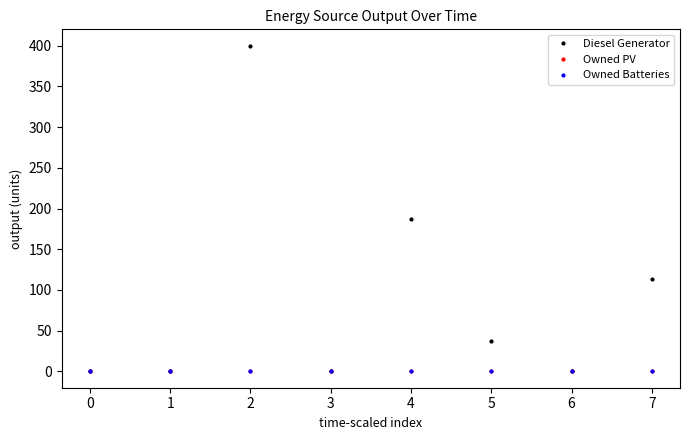

Where is Diesel Generator nearest to the value 200?

4